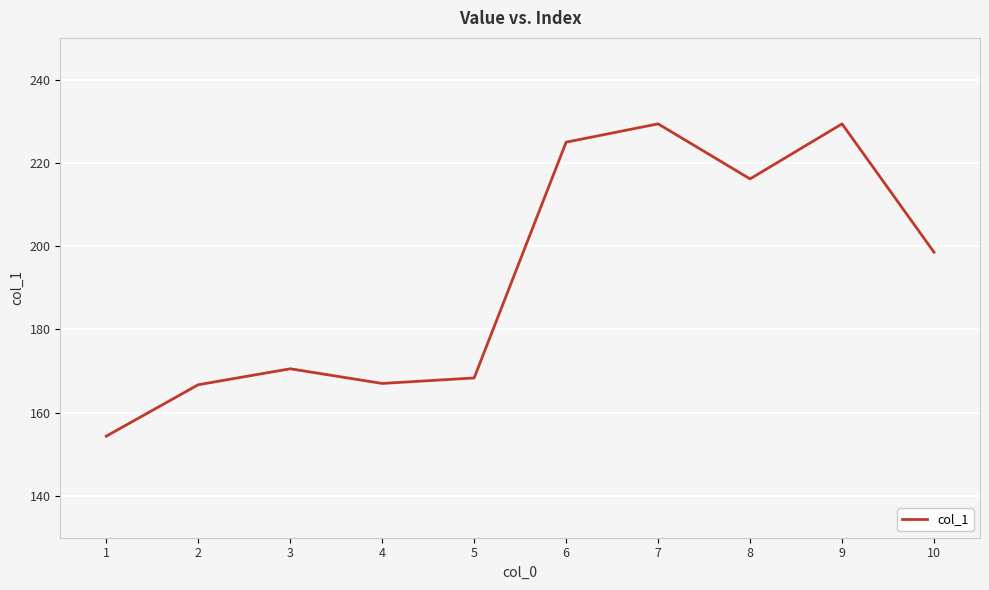

How many lines are shown in the chart?

1